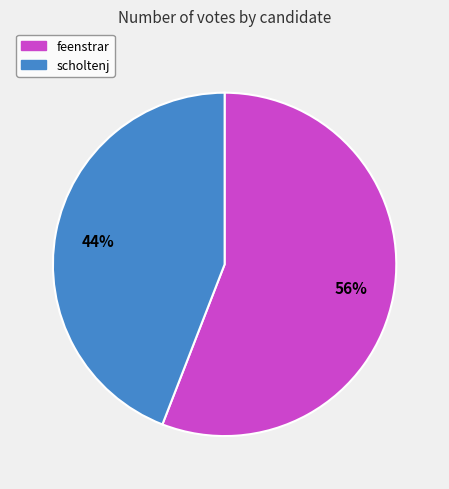

Rank the categories by value from lowest to highest.

scholtenj, feenstrar